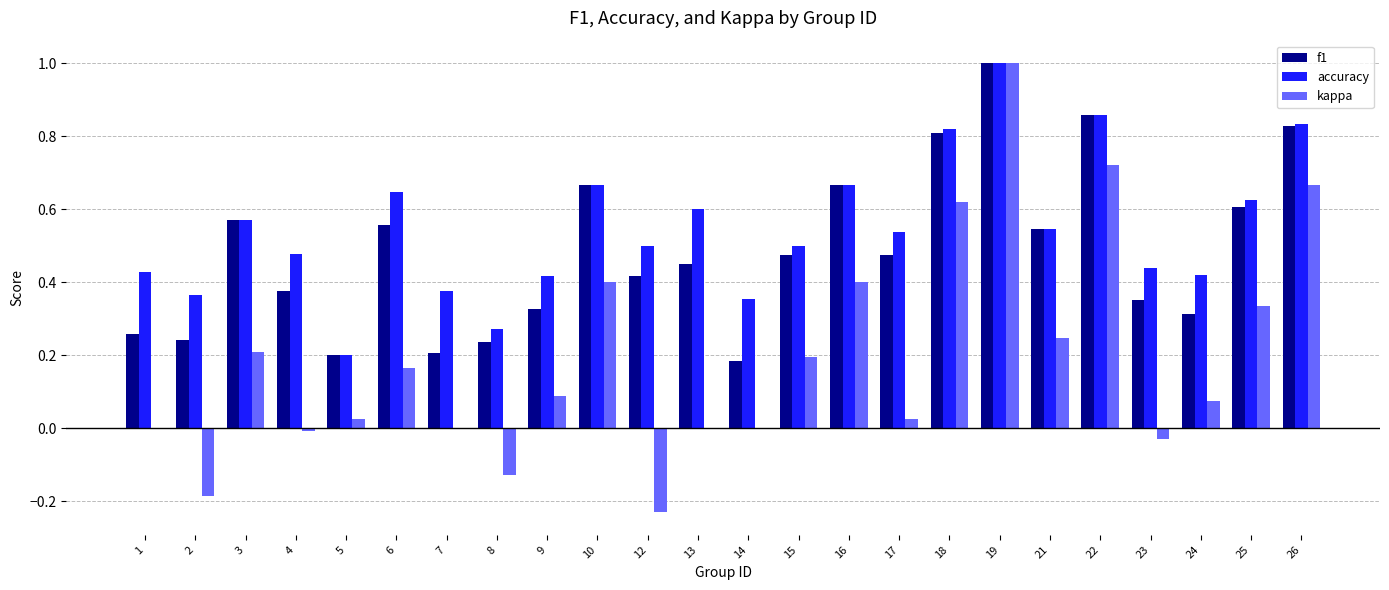

What is the maximum value for kappa?

1.0